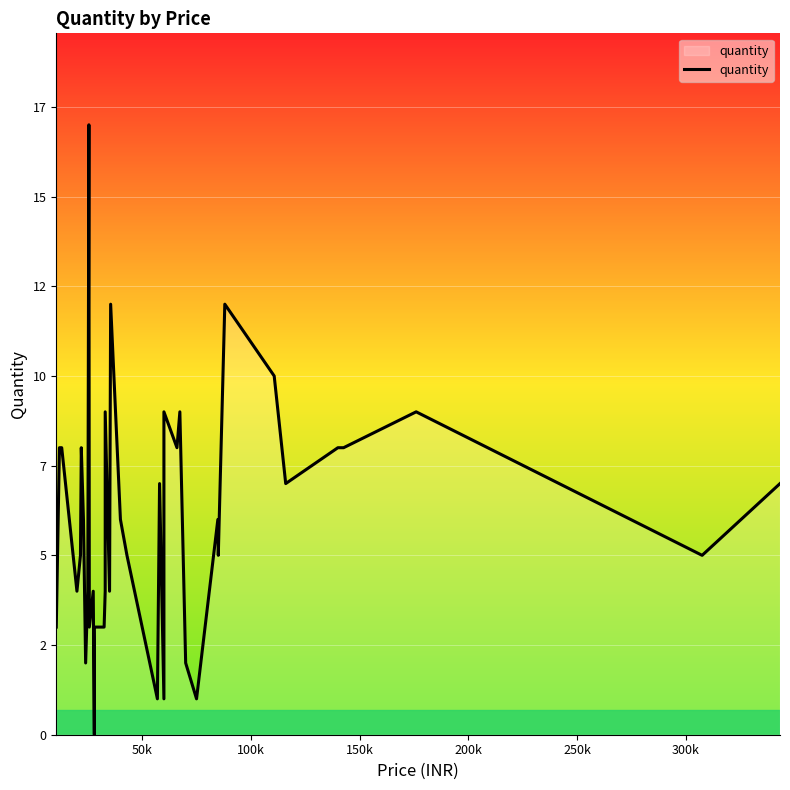

What is the sum of all values?

240